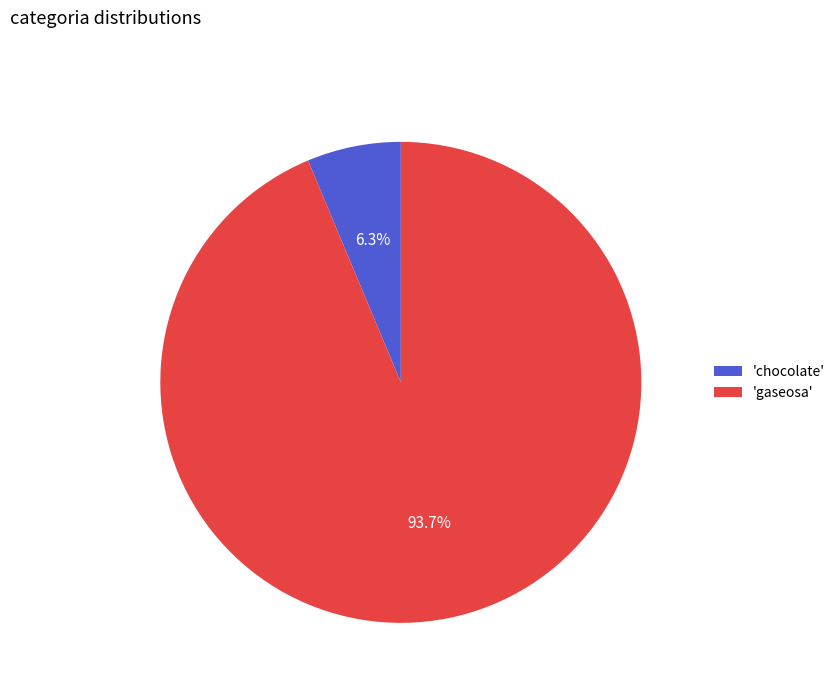

Is there any slice that represents more than half of the pie?

Yes